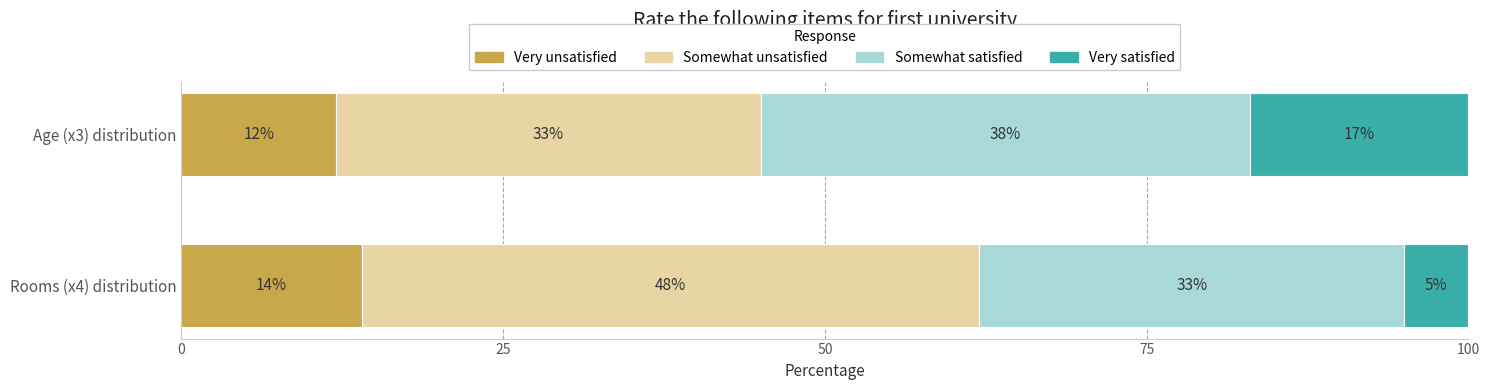

What is the lowest value of the Very unsatisfied series?

12